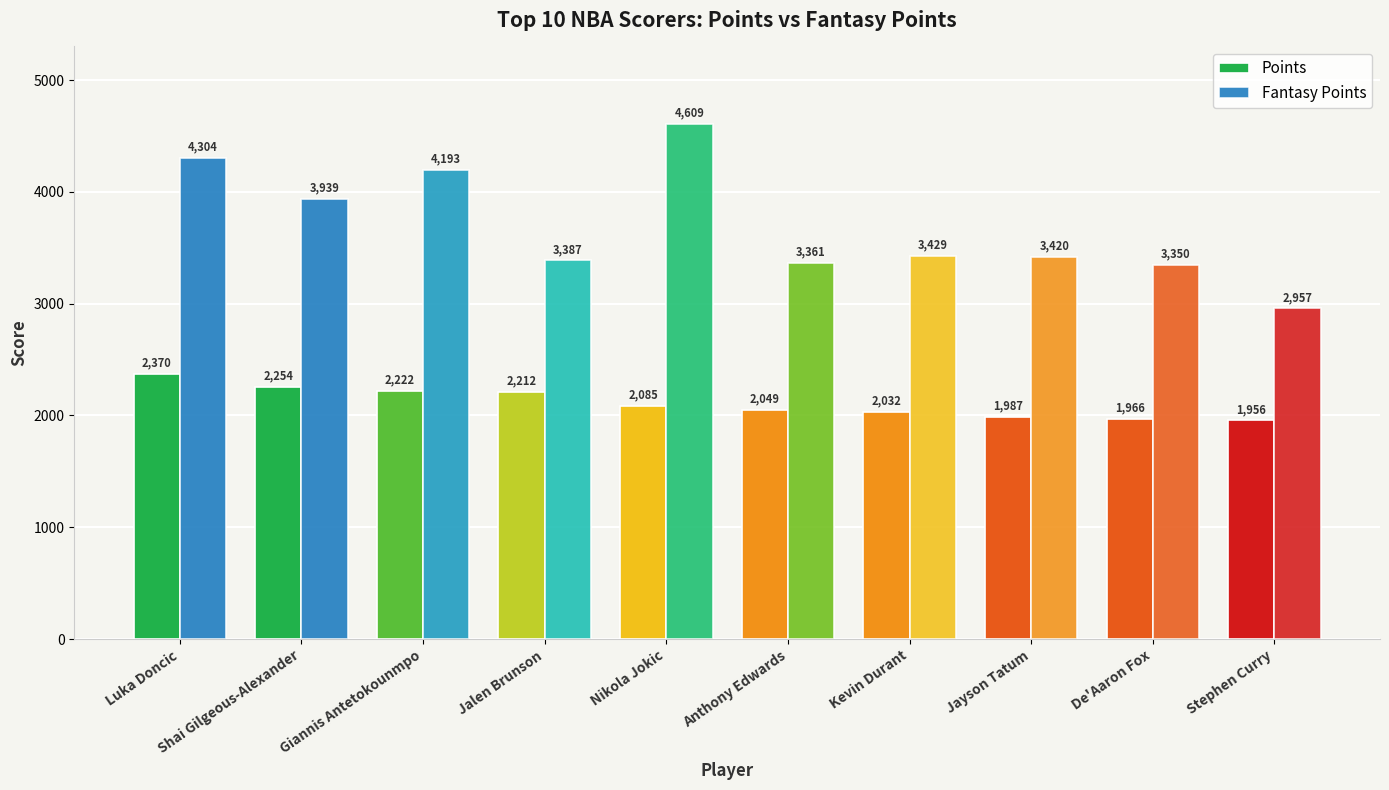

How many bars are there in total?

20